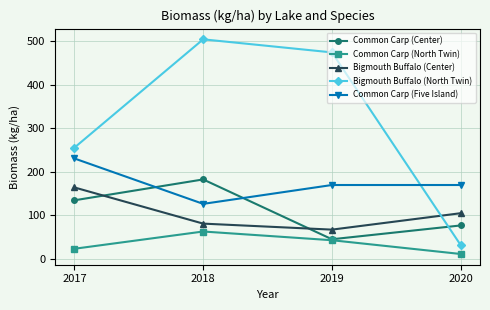

What is the difference between the Bigmouth Buffalo (North Twin) values at 2018 and 2017?

248.6